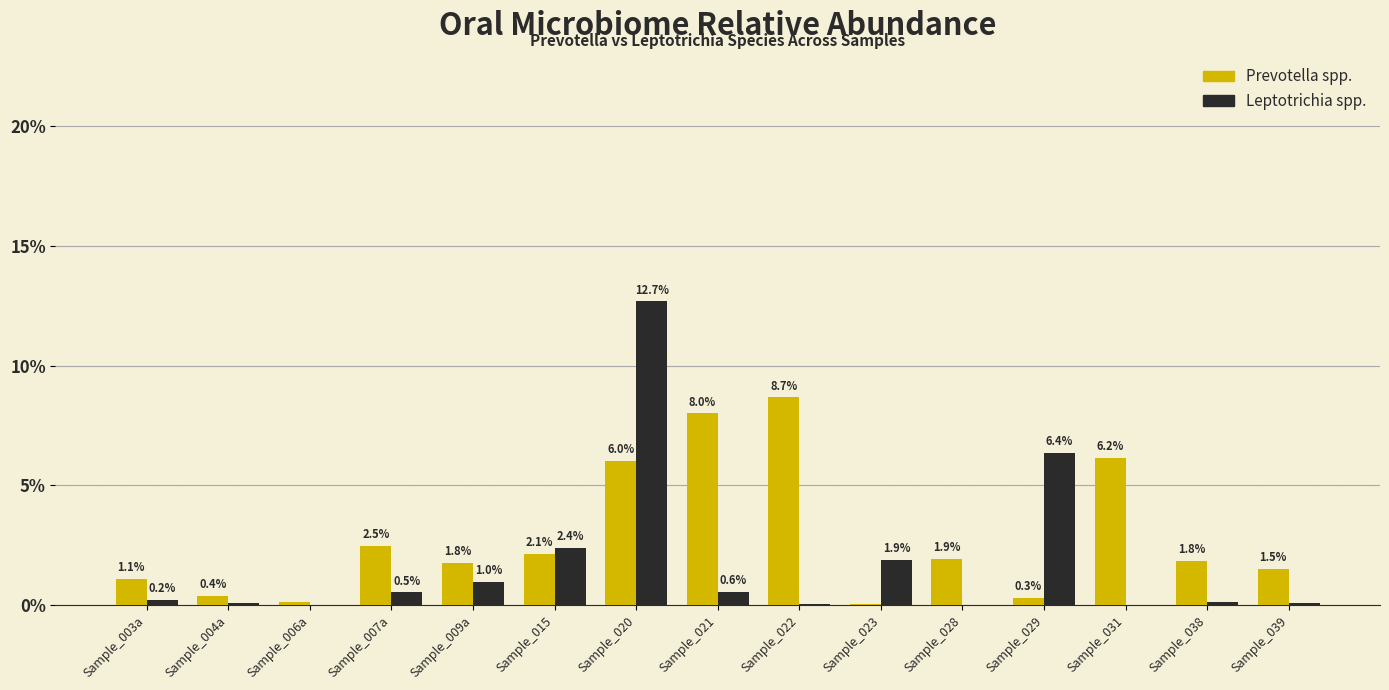

Are the bars grouped side by side (vs. stacked)?

Yes